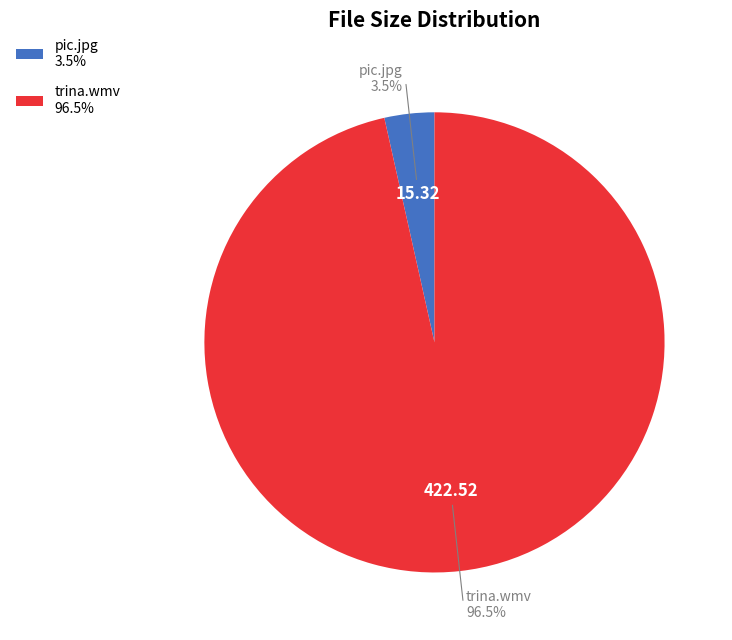

What percentage is NOT represented by pic.jpg 3.5%?

96.5%